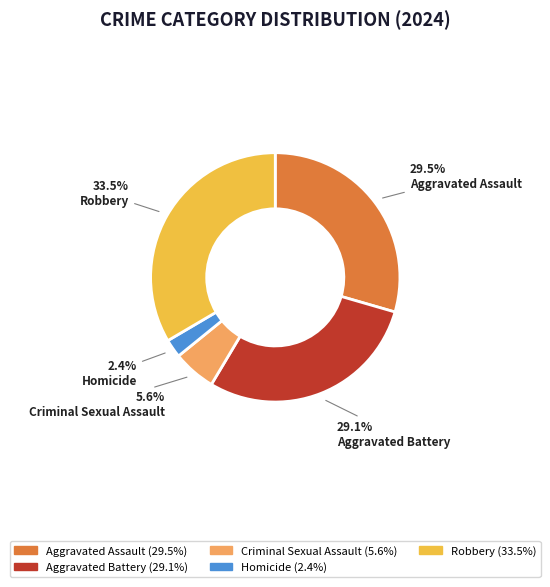

To the nearest percent, what is the difference between the Criminal Sexual Assault and Aggravated Assault slice percentages?

24%